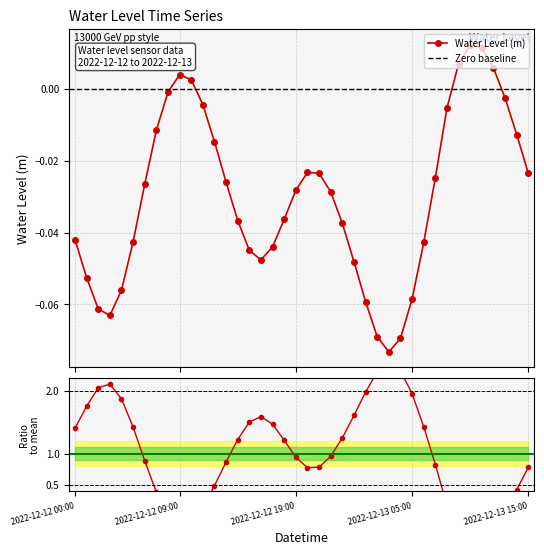

List the labels in order of value, largest first.

2022-12-13 10:00, 2022-12-13 11:00, 2022-12-13 09:00, 2022-12-13 12:00, 2022-12-12 09:00, 2022-12-12 10:00, 2022-12-12 08:00, 2022-12-13 13:00, 2022-12-12 11:00, 2022-12-13 08:00, 2022-12-12 07:00, 2022-12-13 14:00, 2022-12-12 12:00, 2022-12-12 20:00, 2022-12-12 21:00, 2022-12-13 15:00, 2022-12-13 07:00, 2022-12-12 13:00, 2022-12-12 06:00, 2022-12-12 19:00, 2022-12-12 22:00, 2022-12-12 18:00, 2022-12-12 14:00, 2022-12-12 23:00, 2022-12-12 00:00, 2022-12-12 05:00, 2022-12-13 06:00, 2022-12-12 17:00, 2022-12-12 15:00, 2022-12-12 16:00, 2022-12-13 00:00, 2022-12-12 01:00, 2022-12-12 04:00, 2022-12-13 05:00, 2022-12-13 01:00, 2022-12-12 02:00, 2022-12-12 03:00, 2022-12-13 02:00, 2022-12-13 04:00, 2022-12-13 03:00